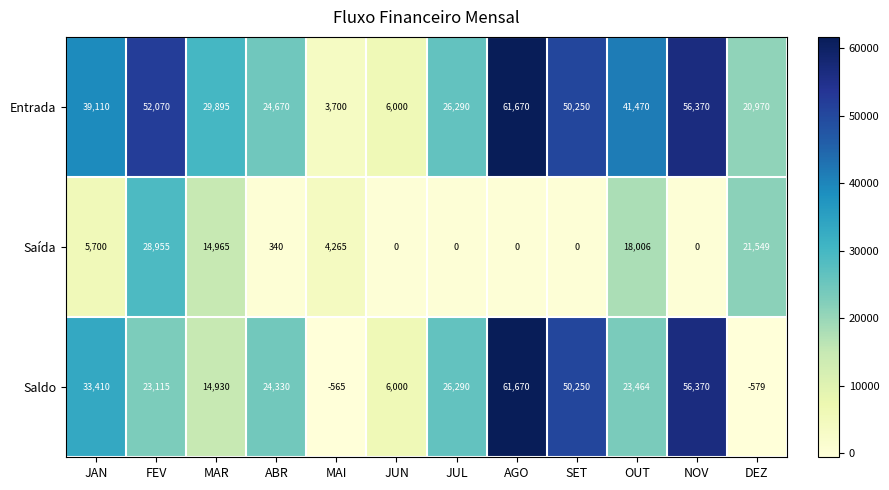

What is the minimum value shown in the chart?

-579